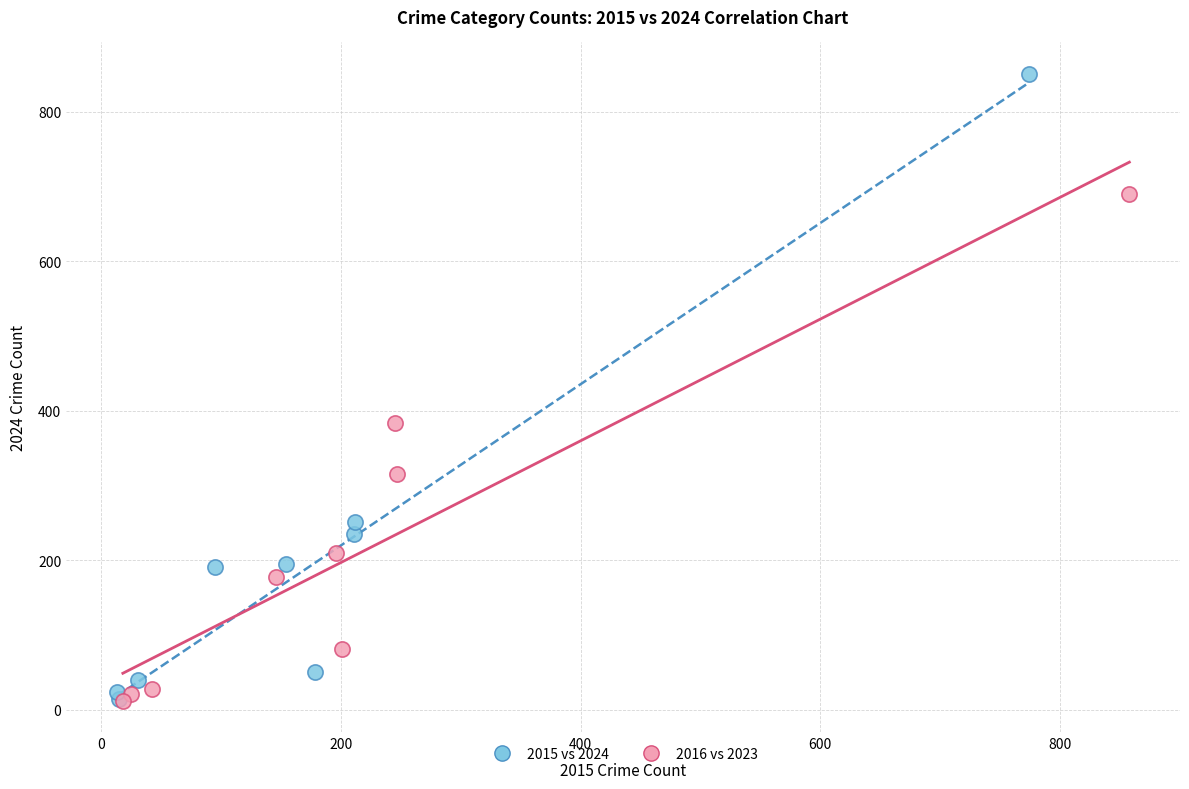

Which series has the widest spread of Y values?

2015 vs 2024